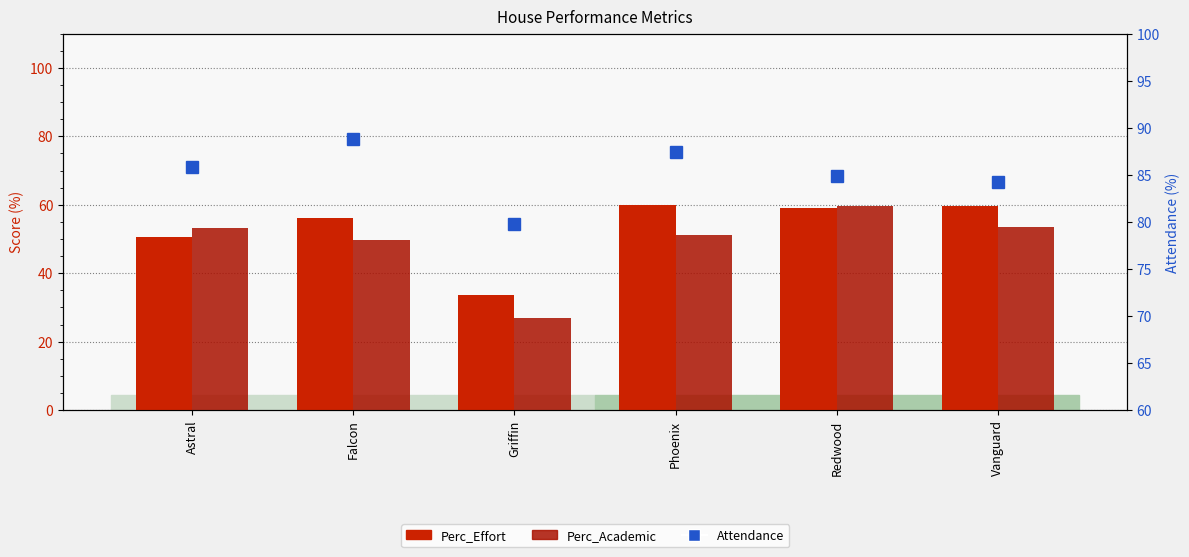

Does the chart contain any negative values?

No